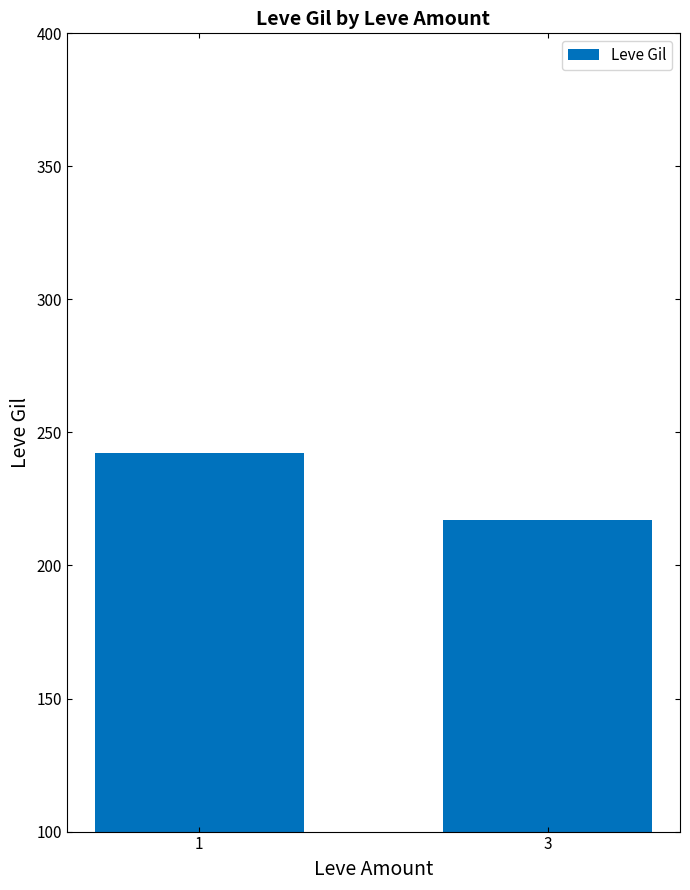

What is the value of the 2nd bar from the left?

216.9